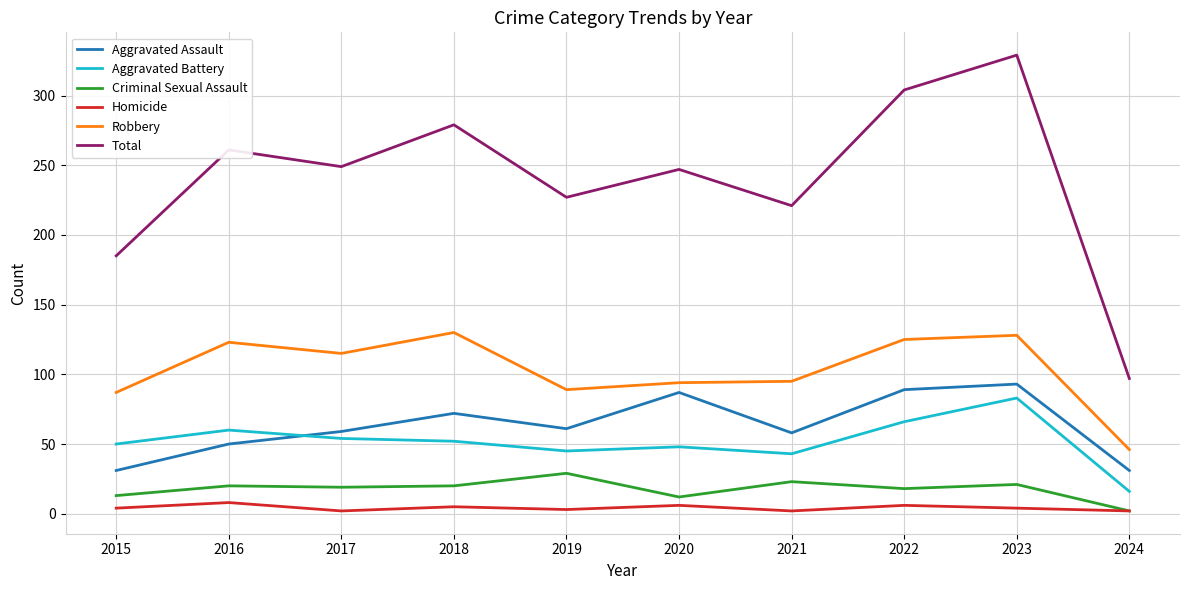

True or false: Total and Homicide cross at least once.

False